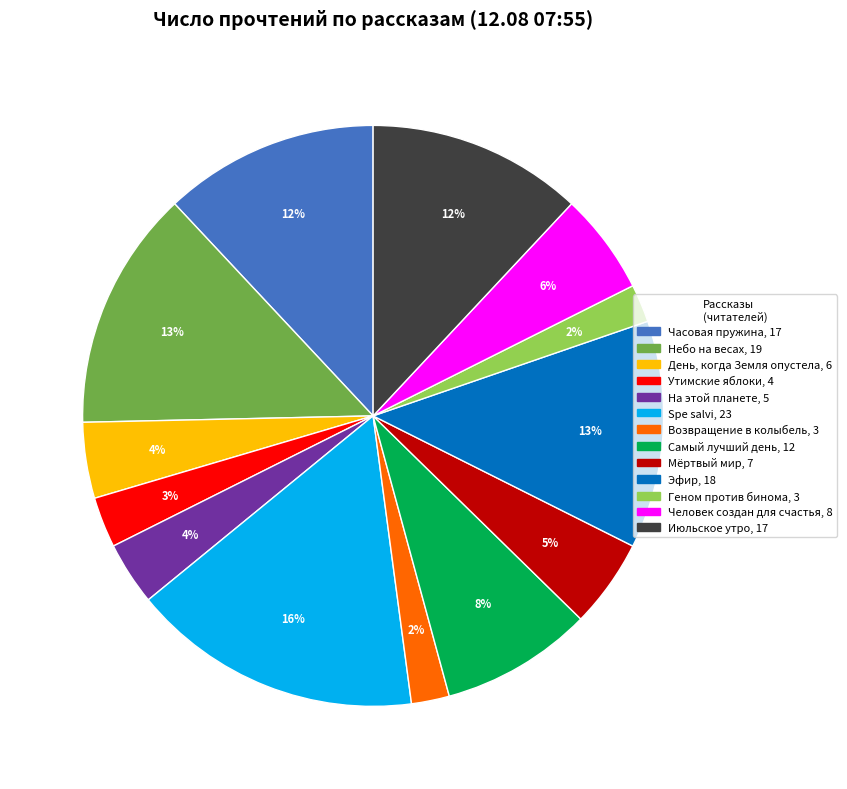

Do Эфир and Мёртвый мир together represent more than half of the pie?

No